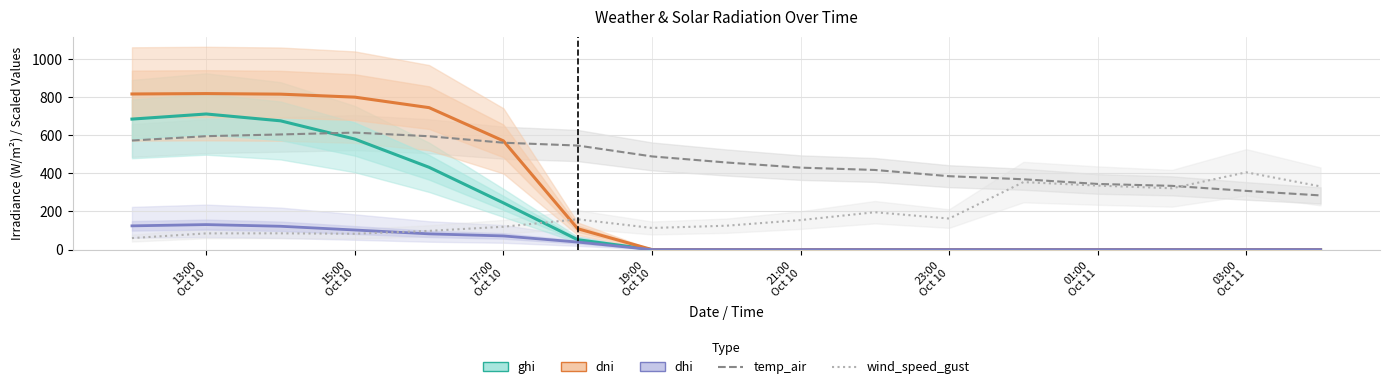

How many data points in temp_air are less than 456?

8